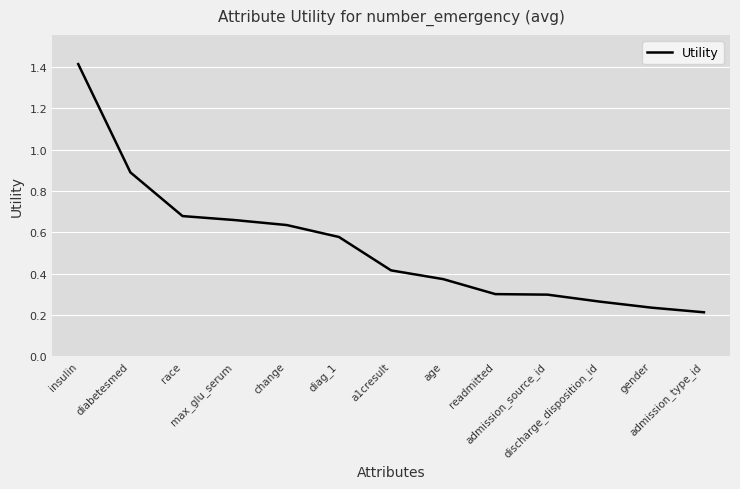

Which label corresponds to the largest value in the chart?

insulin